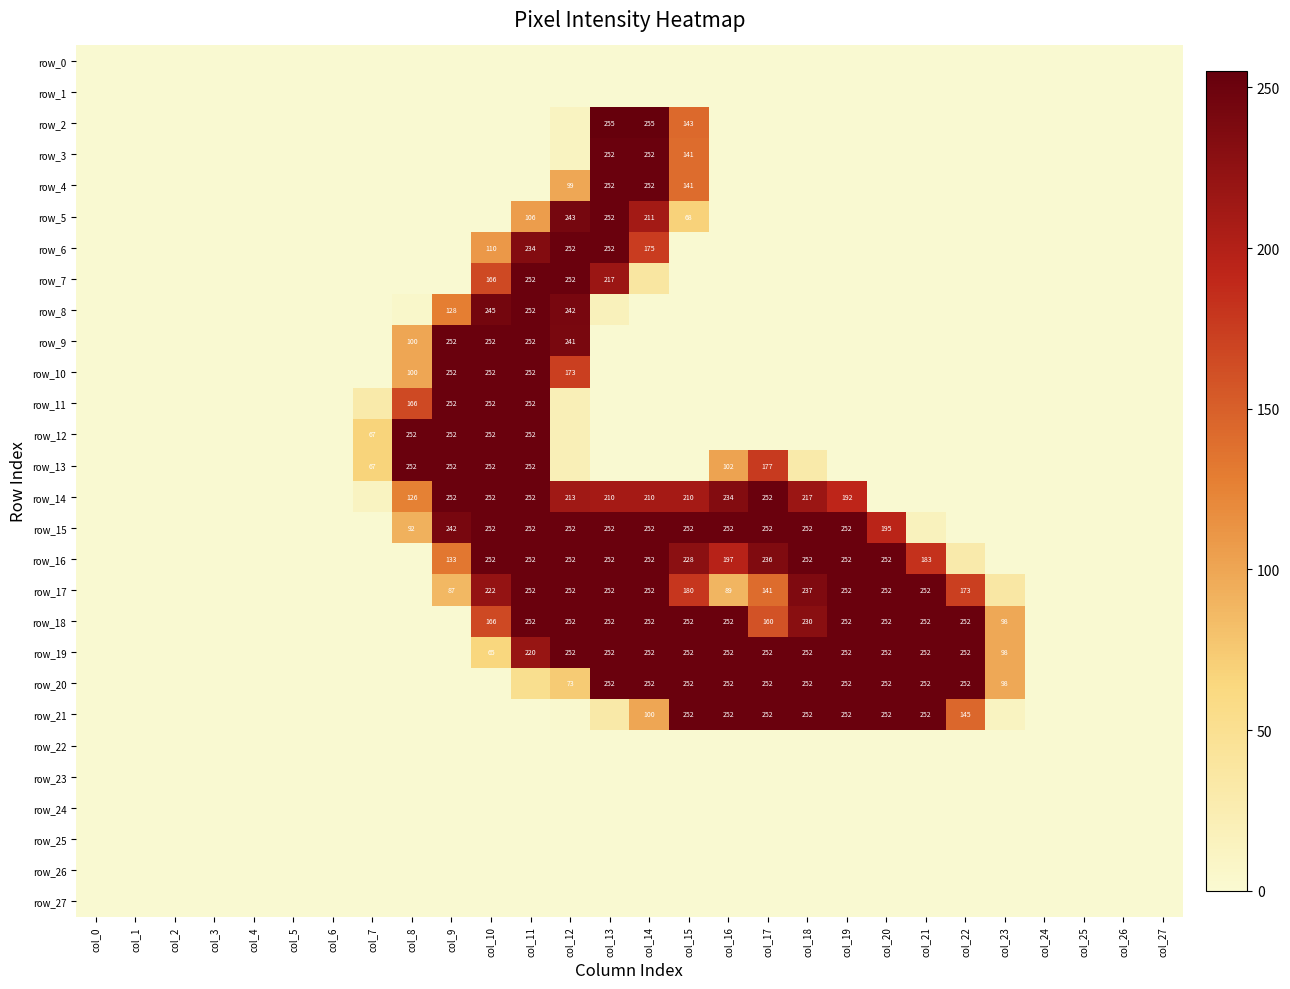

Rank the categories by row_11 value from lowest to highest.

col_0, col_1, col_2, col_3, col_4, col_5, col_6, col_13, col_14, col_15, col_16, col_17, col_18, col_19, col_20, col_21, col_22, col_23, col_24, col_25, col_26, col_27, col_12, col_7, col_8, col_9, col_10, col_11